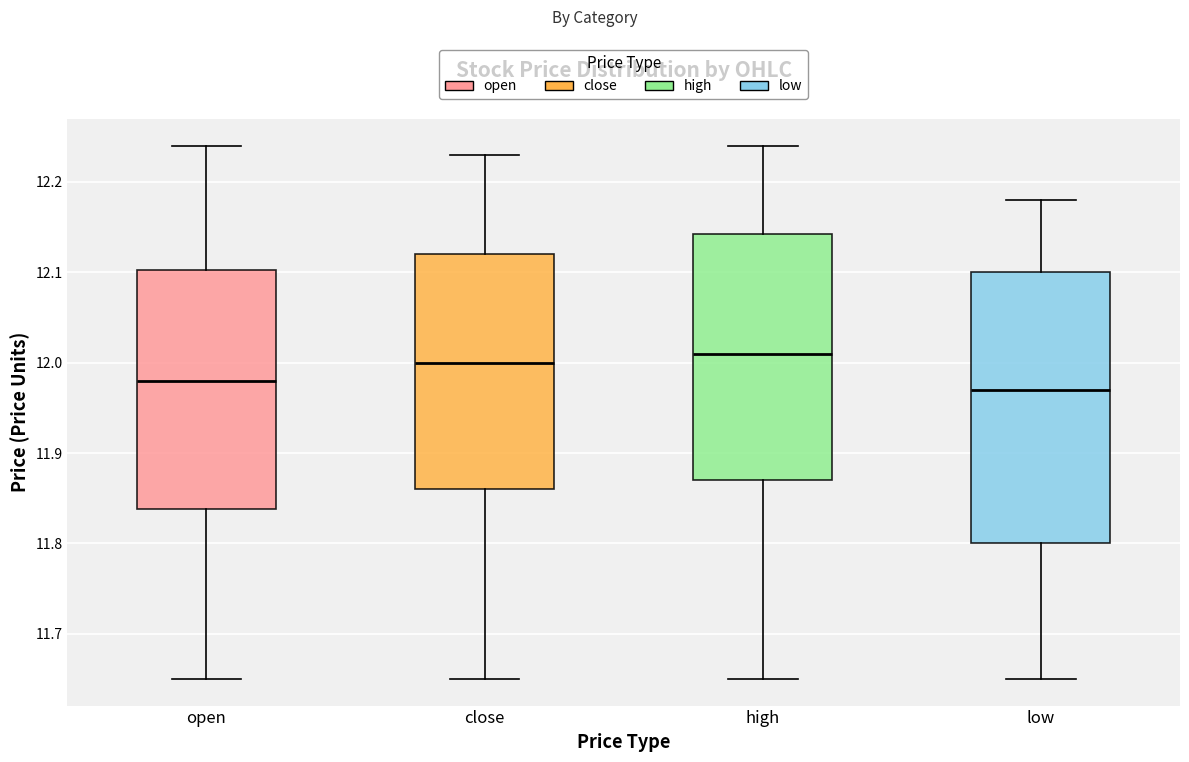

Which box is the tallest, from its lower edge to its upper edge?

low